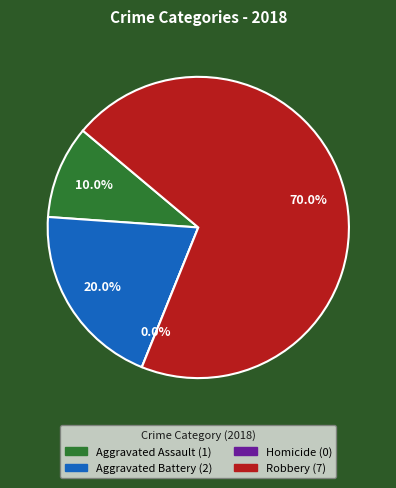

Does Aggravated Battery represent more than half of the total?

No